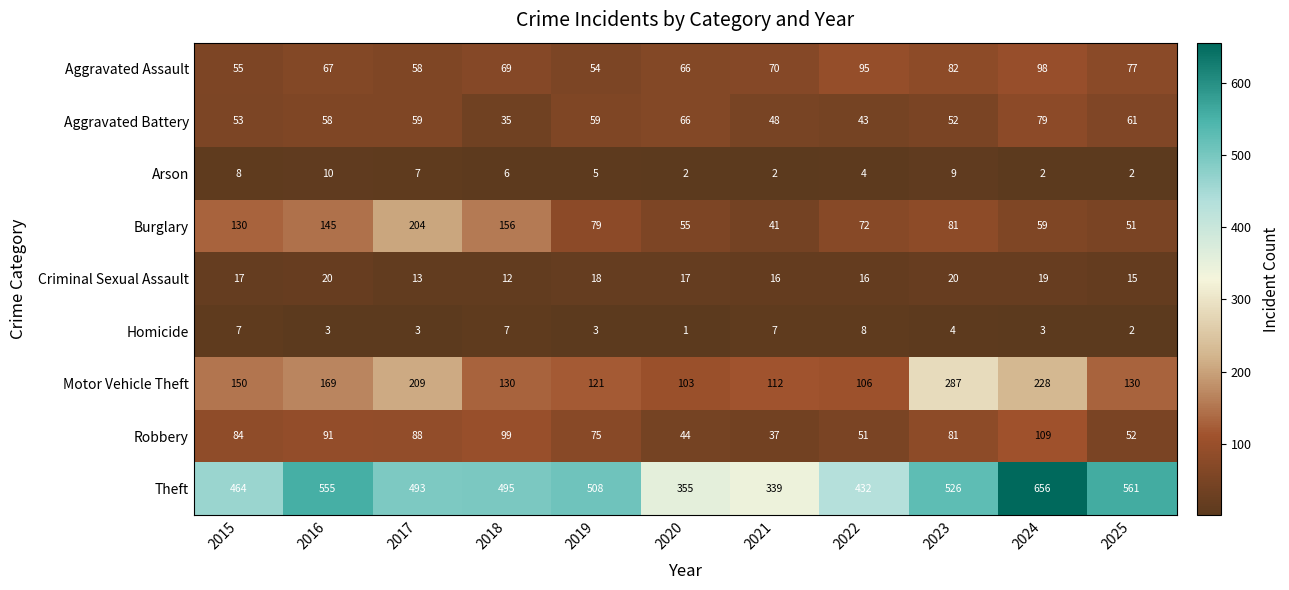

True or false: Homicide has a value of 10 at 2021.

False